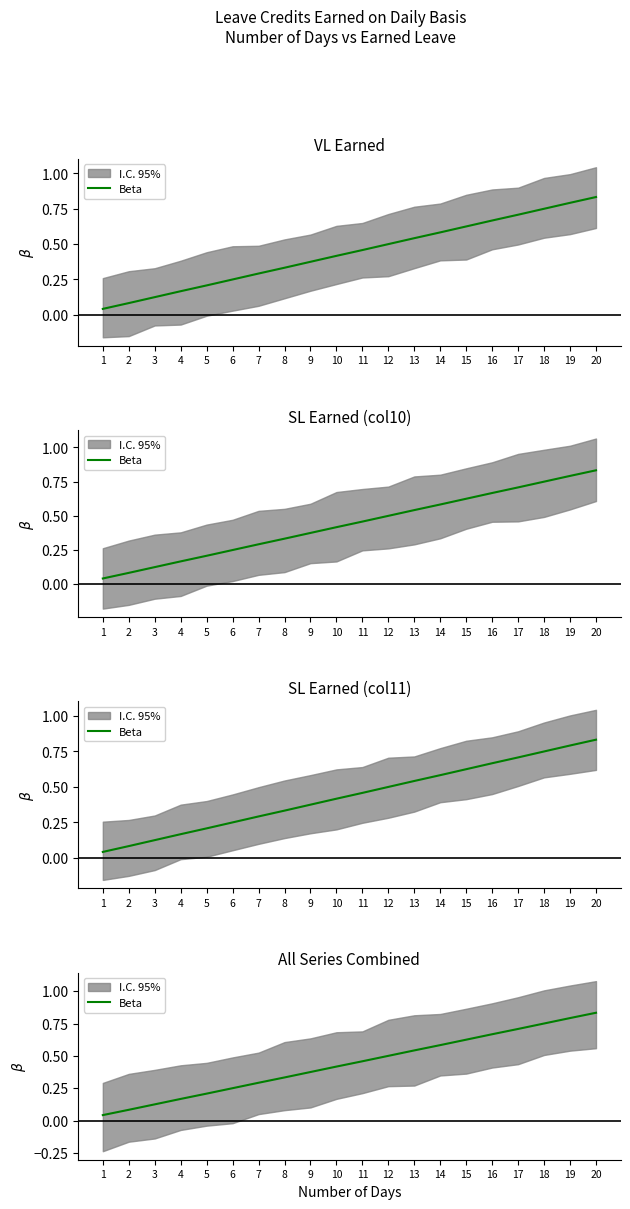

What is the difference between the maximum and minimum values?

0.8